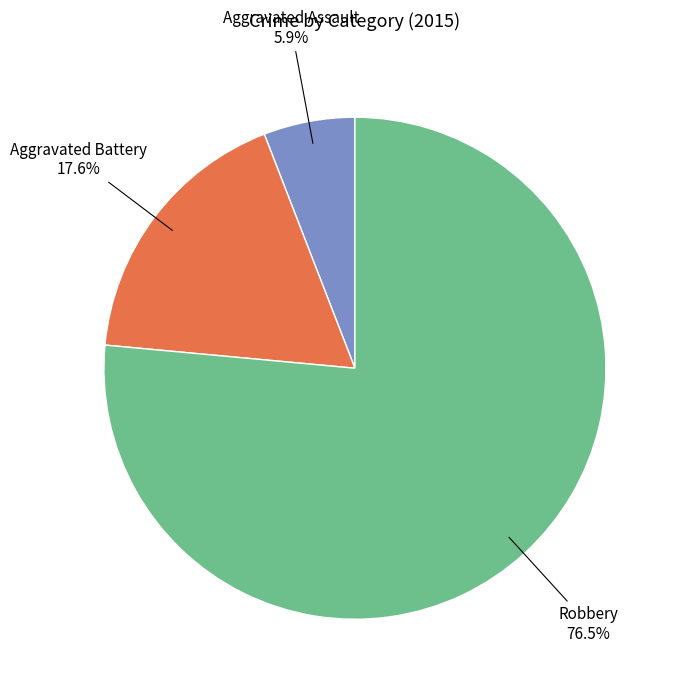

To the nearest percent, what portion does Aggravated Battery represent?

18%